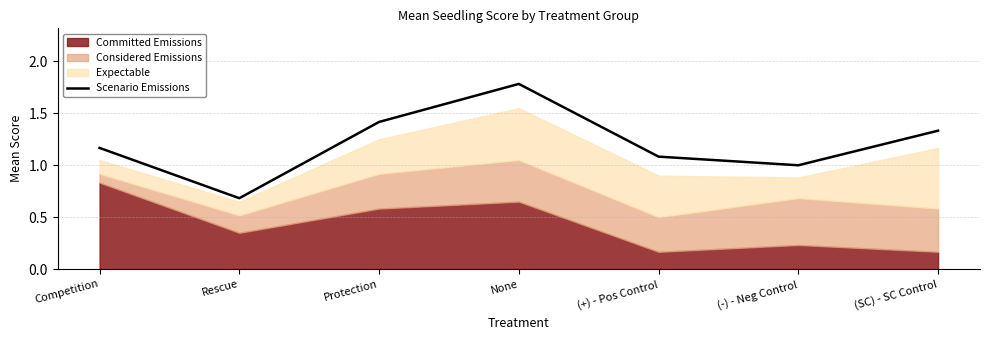

Which has a higher value, Competition or (+) - Pos Control?

Competition